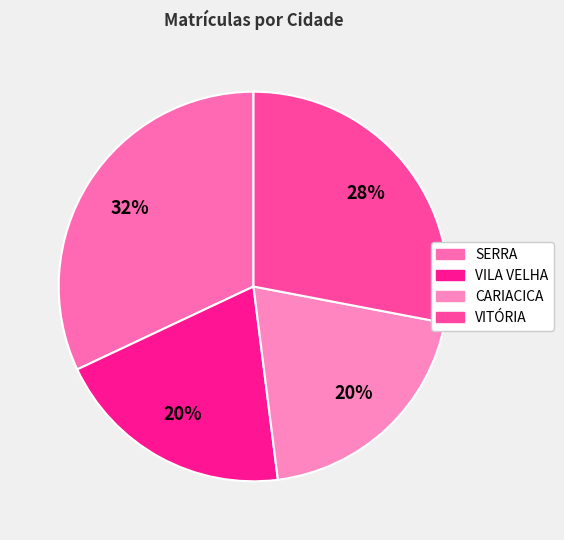

How many slices are in this pie chart?

4